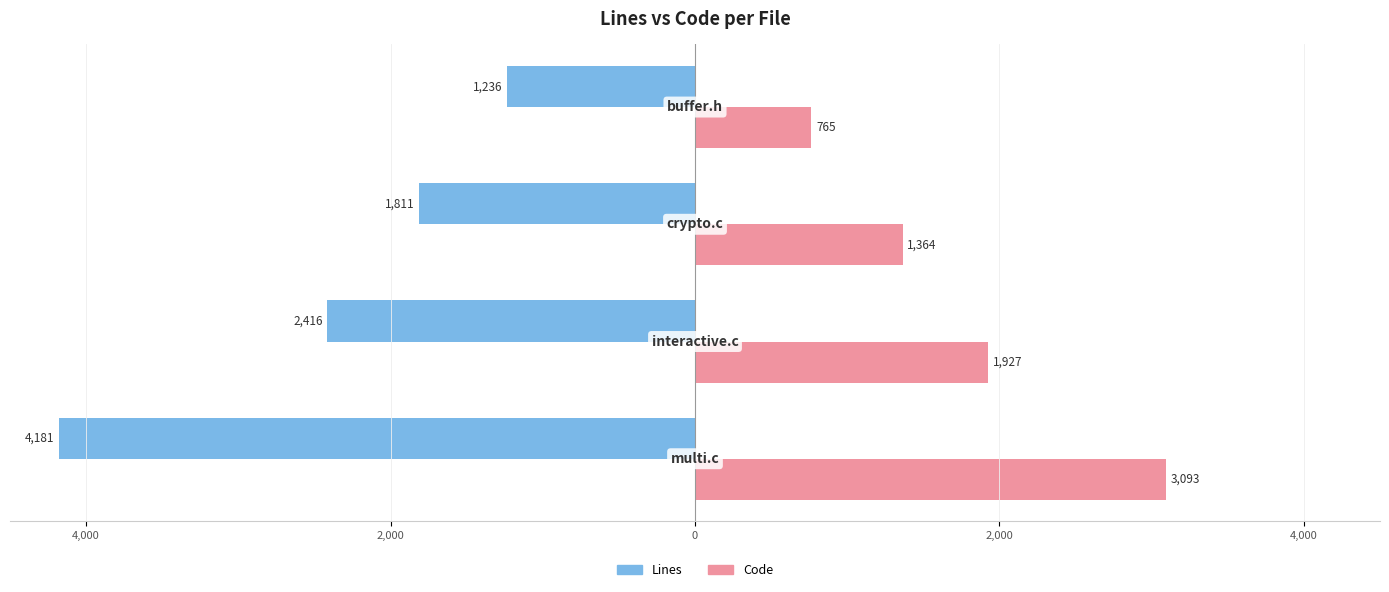

What are all the series names shown in the legend?

Lines, Code